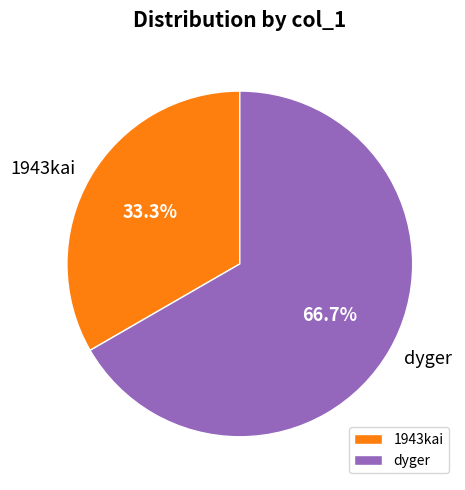

Between dyger and 1943kai, which is larger?

dyger